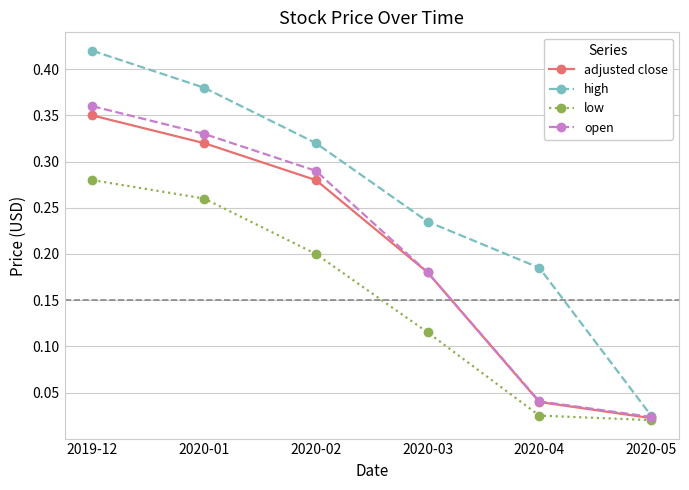

What position from the right is 2020-01?

5